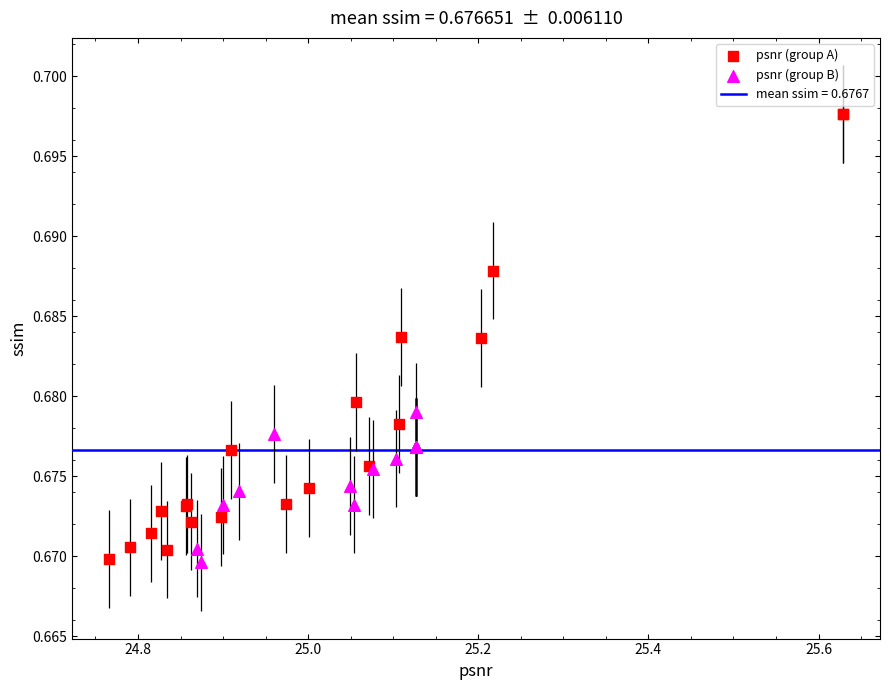

Which series contains the highest Y value?

psnr (group A)